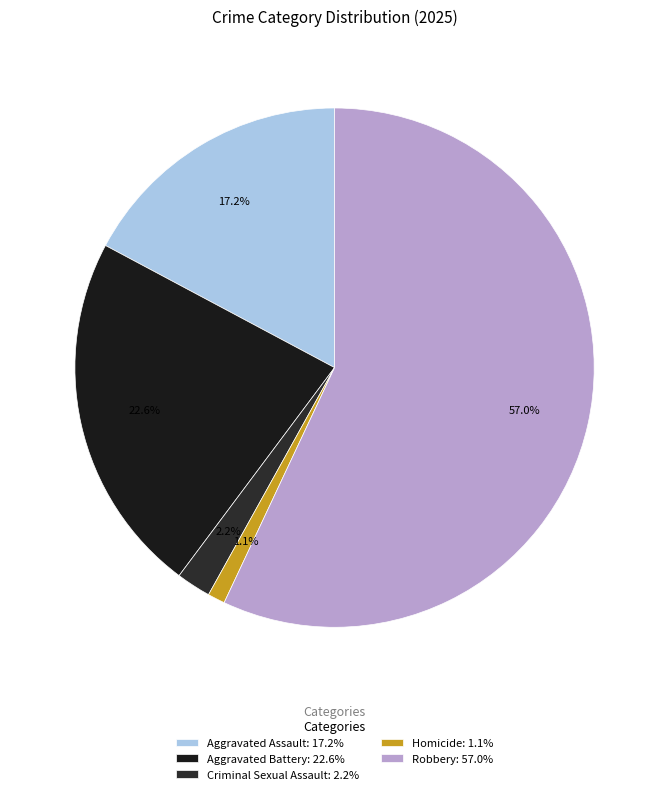

To the nearest percent, what portion does Criminal Sexual Assault represent?

2%